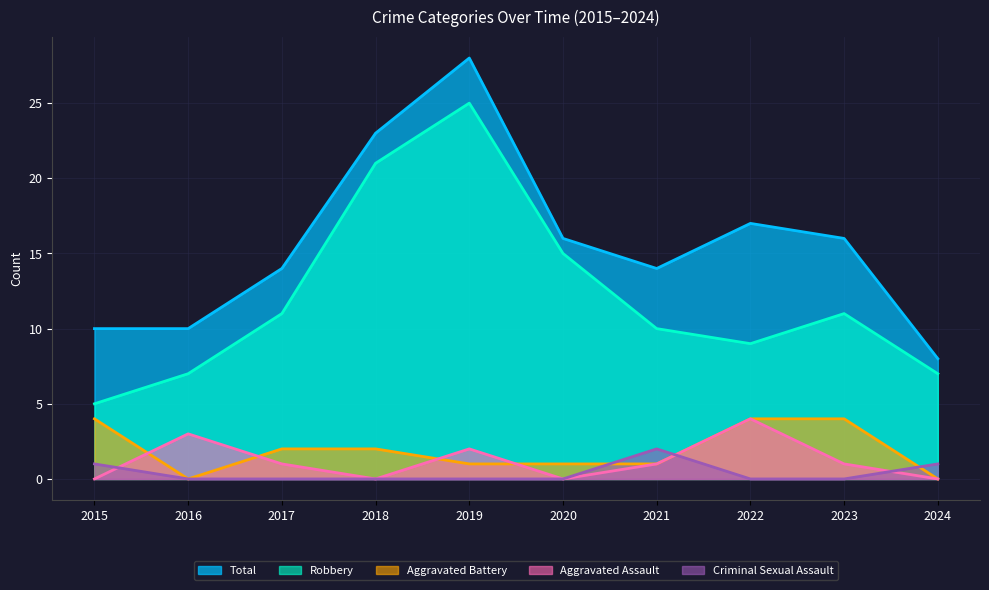

What is the sum of the Robbery values at 2018 and 2021?

31